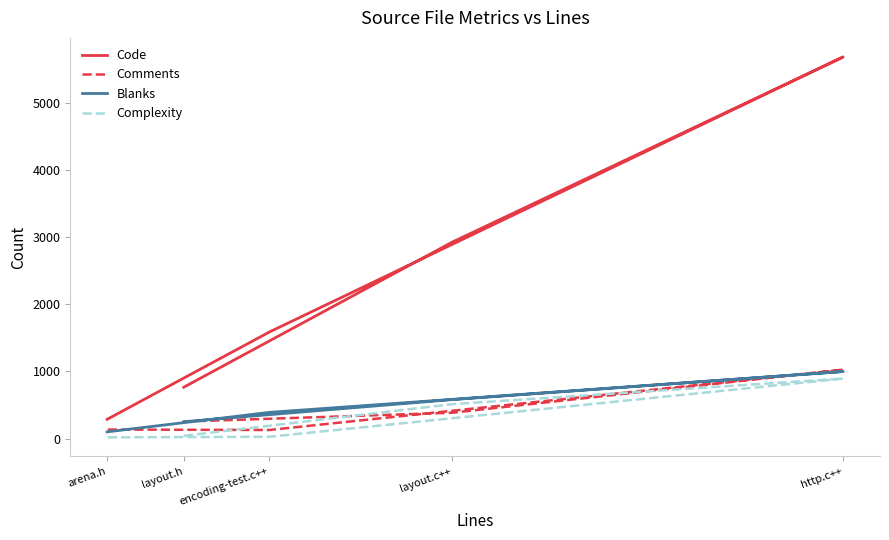

Reading right to left, what are all the values shown in this chart?

Code: arena.h=287	encoding-test.c++=1587	http.c++=5680	layout.c++=2926	layout.h=765
Comments: arena.h=135	encoding-test.c++=129	http.c++=1026	layout.c++=386	layout.h=254
Blanks: arena.h=101	encoding-test.c++=391	http.c++=999	layout.c++=581	layout.h=252
Complexity: arena.h=19	encoding-test.c++=28	http.c++=894	layout.c++=514	layout.h=42